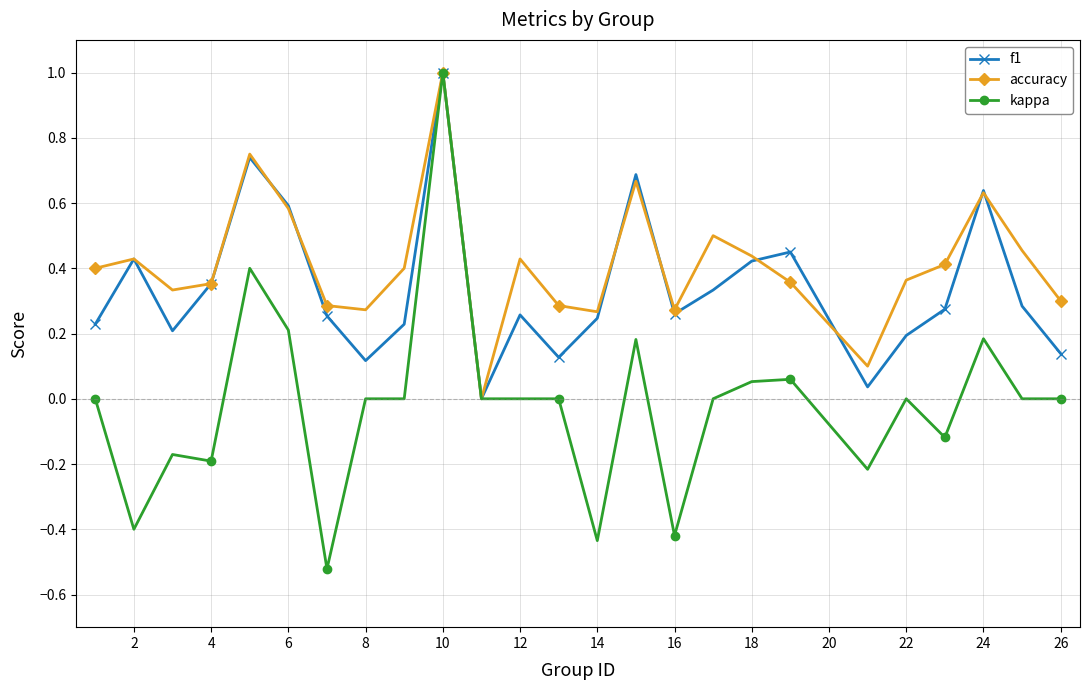

Which series has the widest spread of values?

kappa